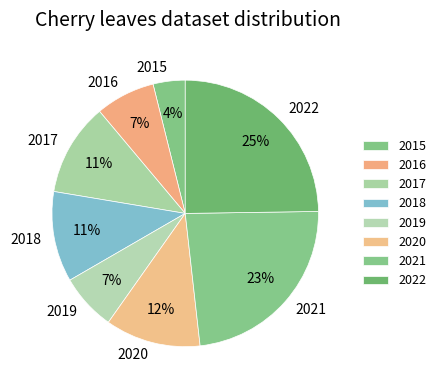

Is it true that 2020 is 12% of the pie?

True